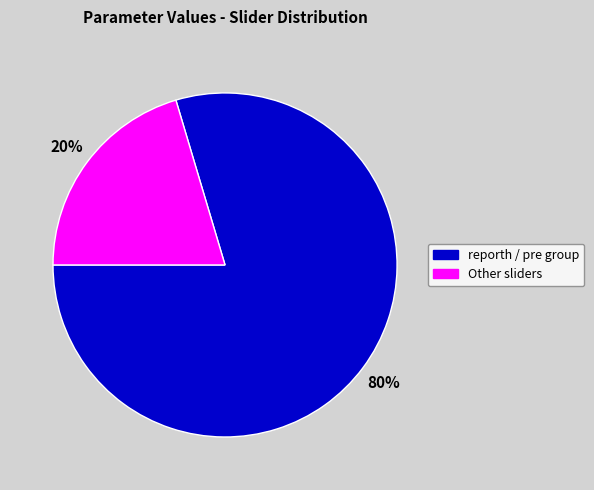

Does any single category account for the majority?

Yes